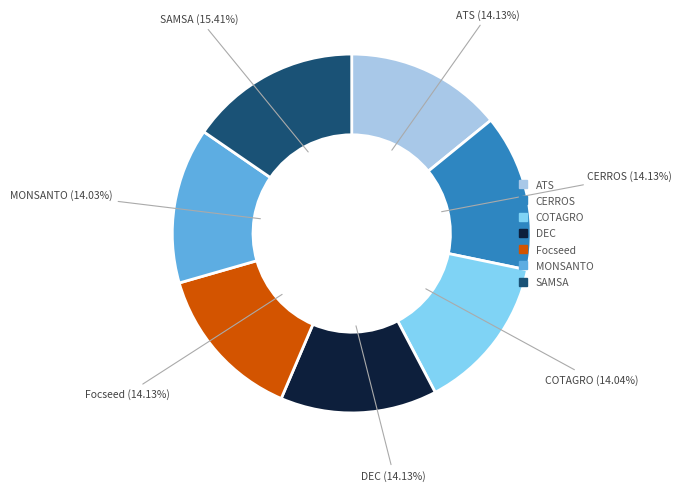

Is the sum of DEC and COTAGRO greater than half?

No